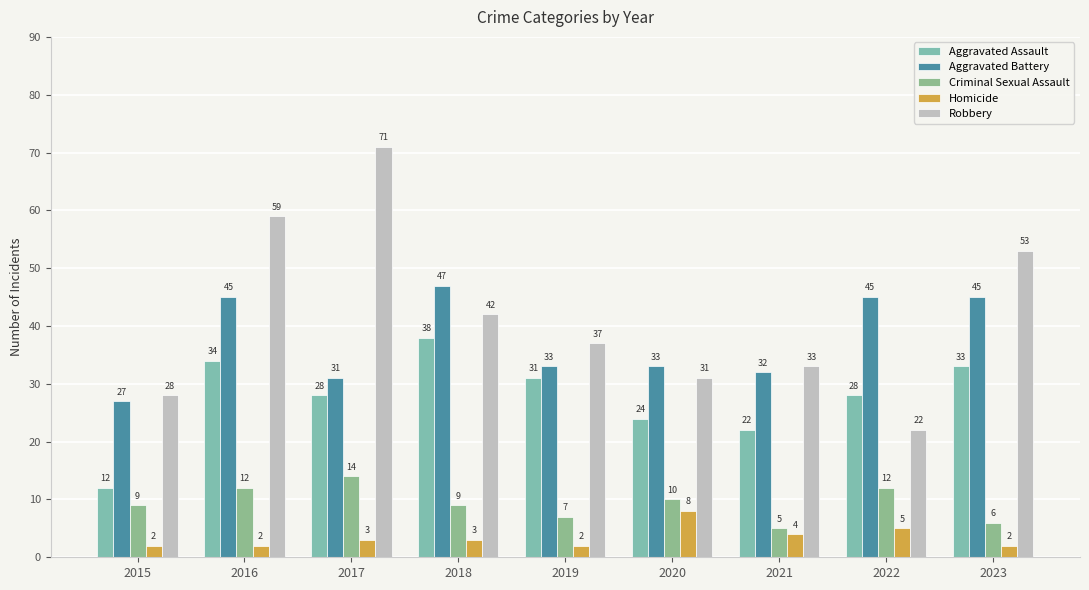

At how many categories does at least one series exceed 22?

9